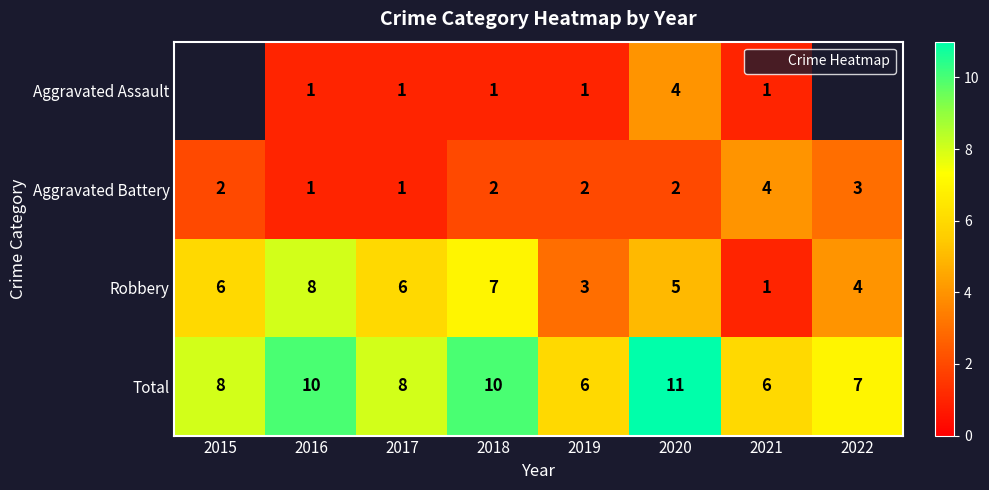

Which series has the largest total across all categories?

Total